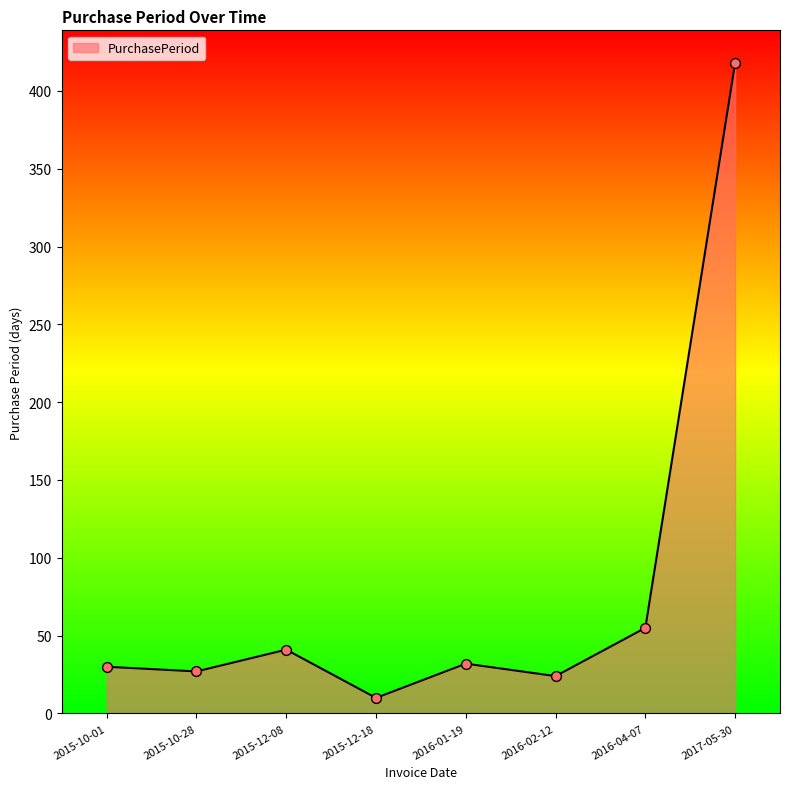

What is the change in value from 2015-10-01 to 2015-10-28?

-3